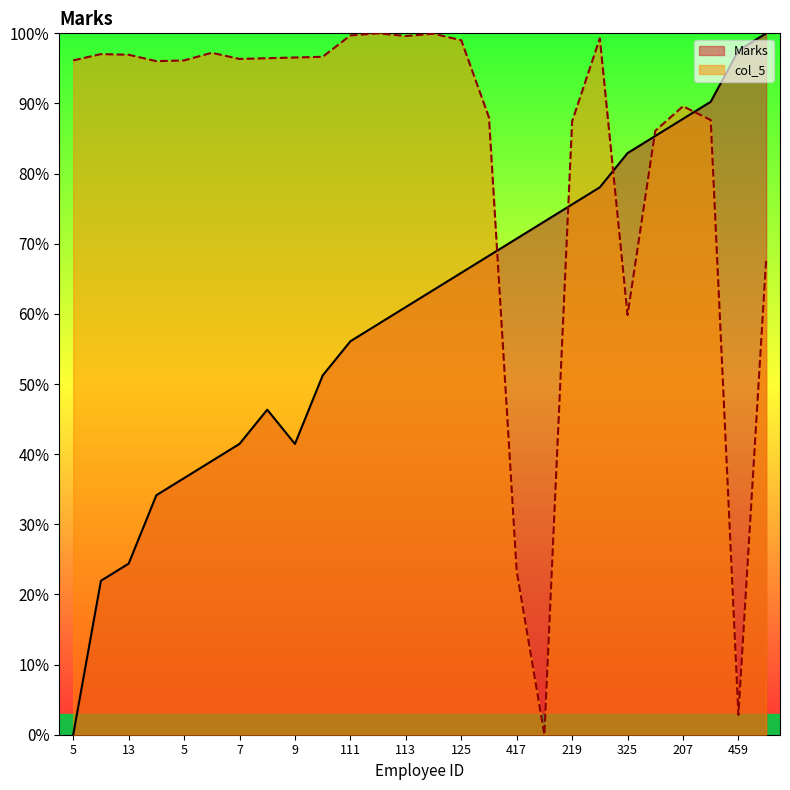

How many points are lower than both their immediate neighbors (excluding endpoints)?

1